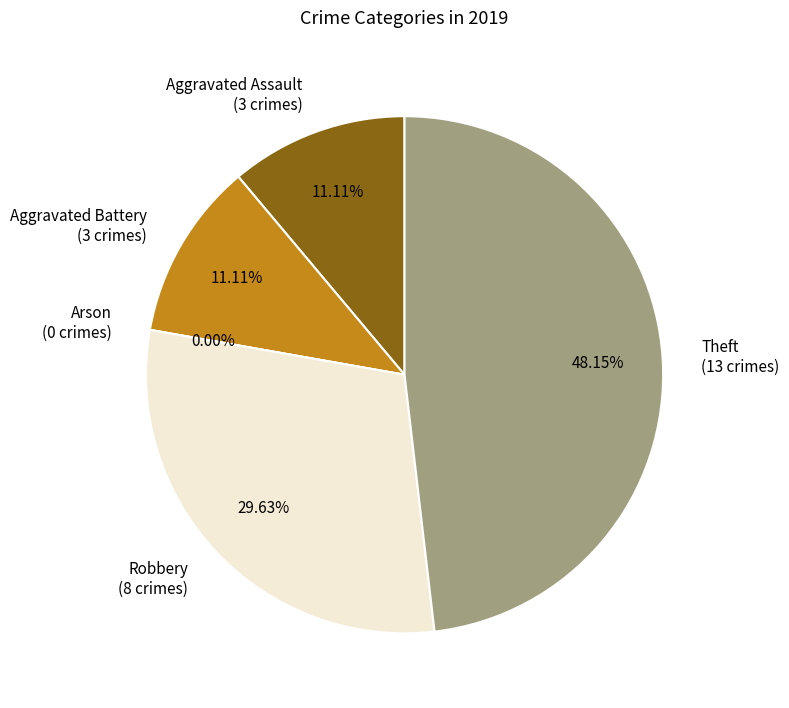

How many slices are in this pie chart?

5